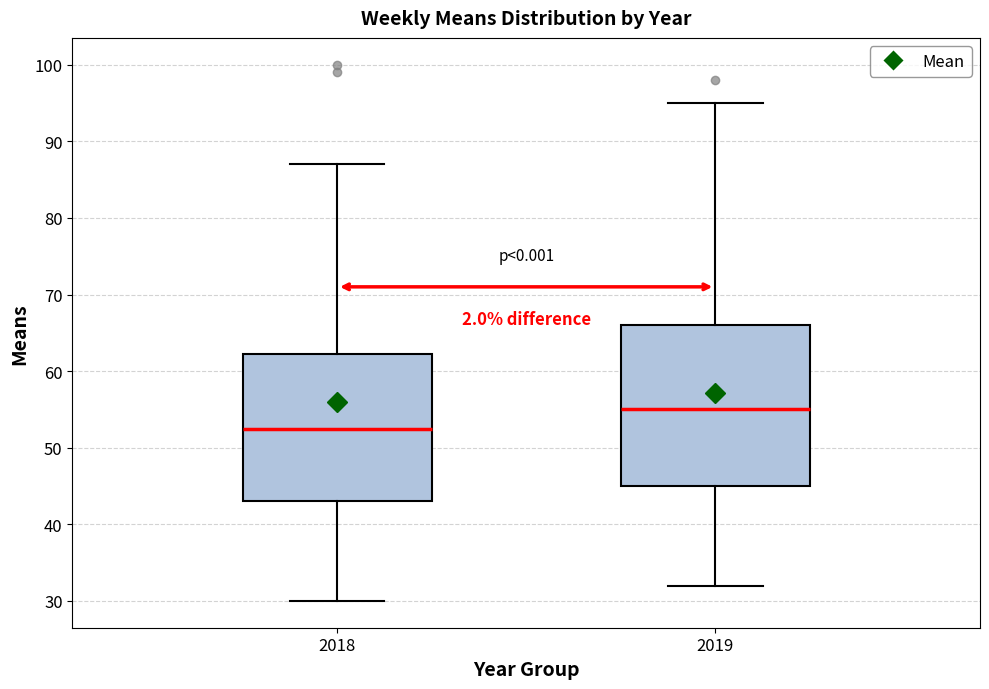

Comparing the boxes themselves (not the whiskers), which one is the tallest?

2019